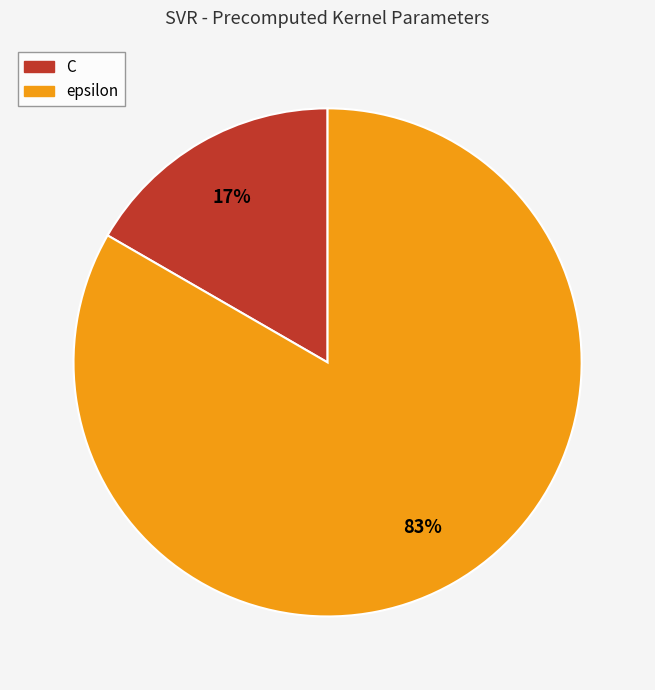

Count the number of slices in the pie.

2